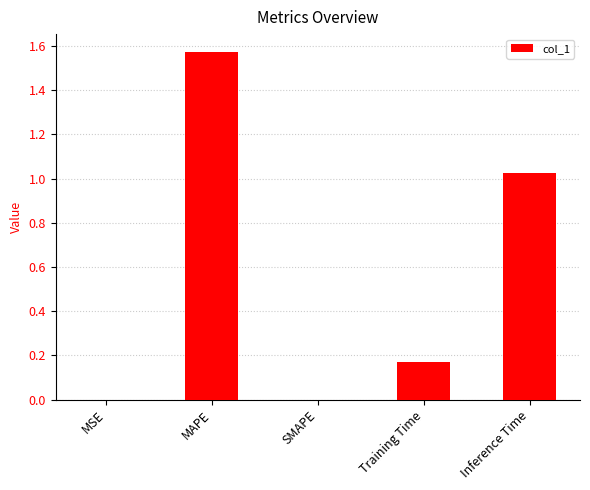

What is the sum of all values?

2.8